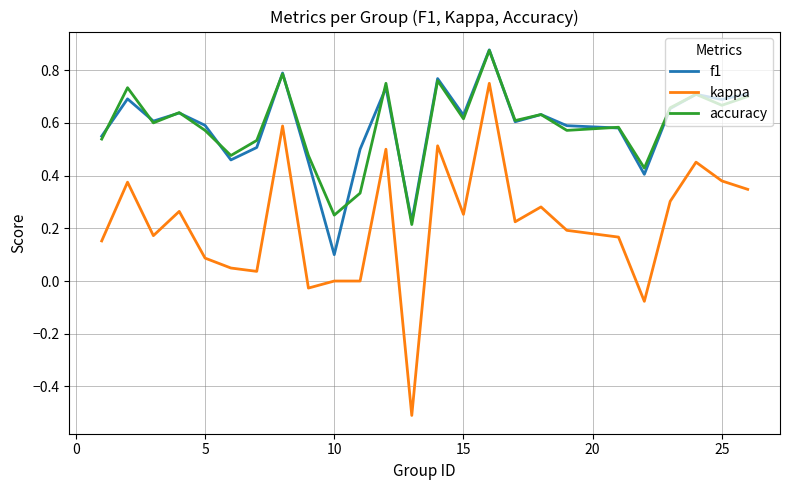

Which series has the widest spread of values?

kappa